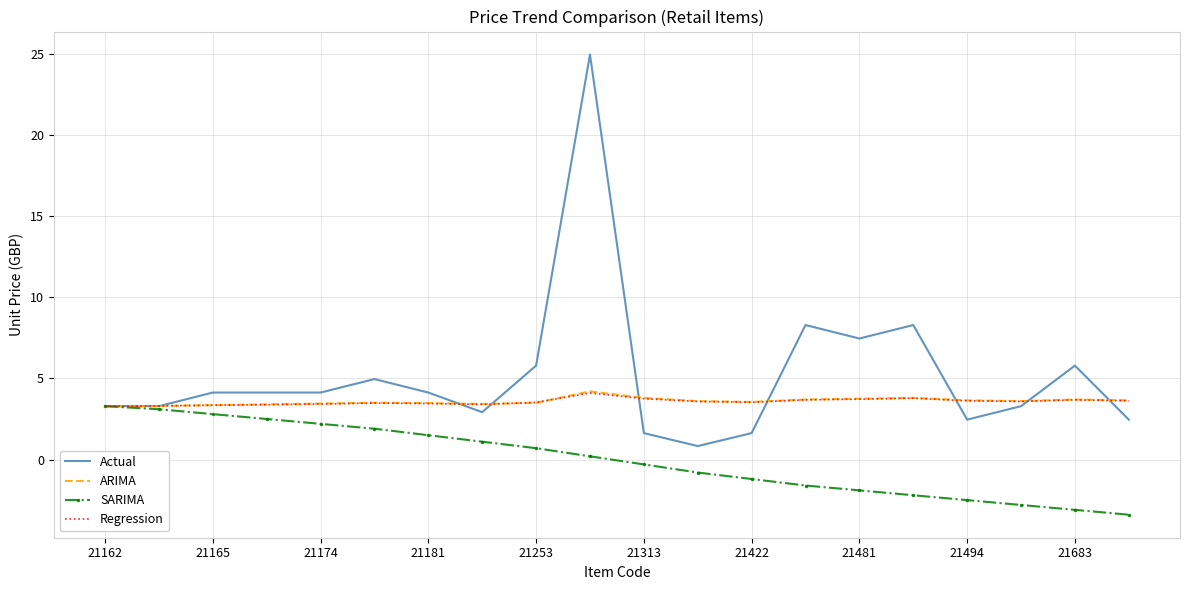

What is the difference between the maximum and minimum values in the SARIMA series?

6.7